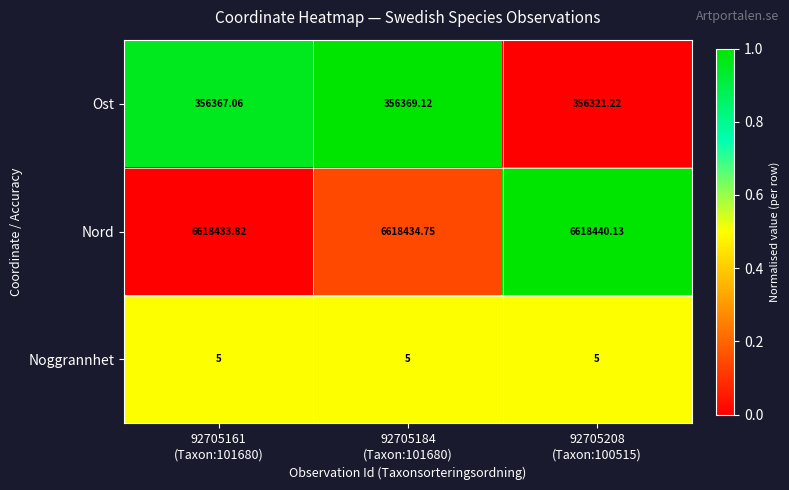

Rank the series by their maximum value, from highest to lowest.

Nord, Ost, Noggrannhet